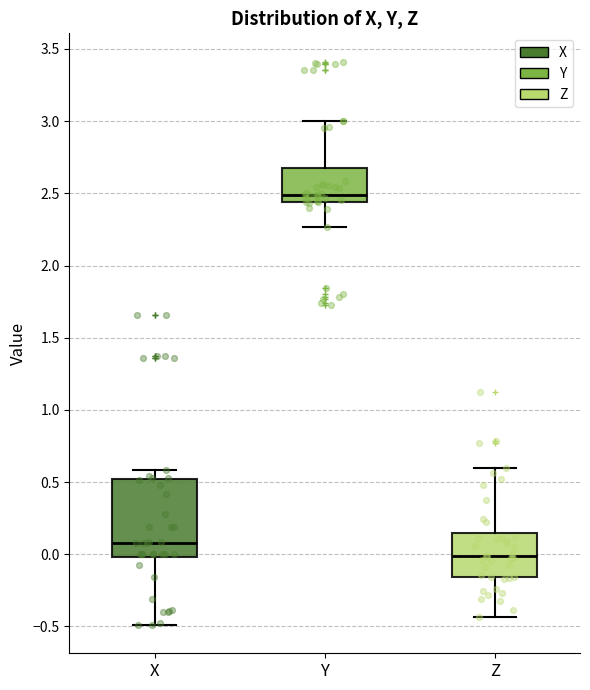

Reading left to right, transcribe this box plot: for each box, give where its median line is, the range the box spans, and where its two whiskers end, as read against the y-axis. The values are not printed on the chart, so give them approximately, as read against the axis.

X: median 0.10, box 0.00 to 0.50, whiskers -0.50 to 0.60
Y: median 2.50, box 2.45 to 2.70, whiskers 2.25 to 3.00
Z: median 0.00, box -0.15 to 0.15, whiskers -0.45 to 0.60